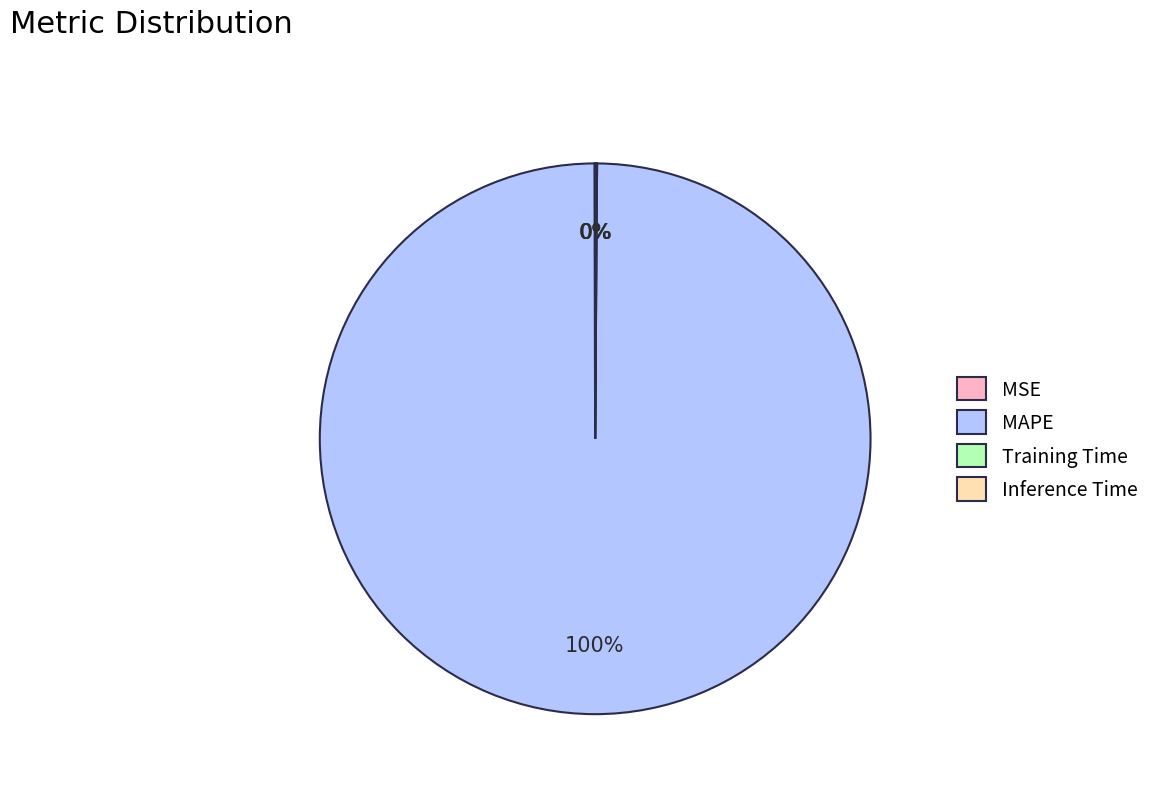

Which category has the biggest portion of the pie?

MAPE